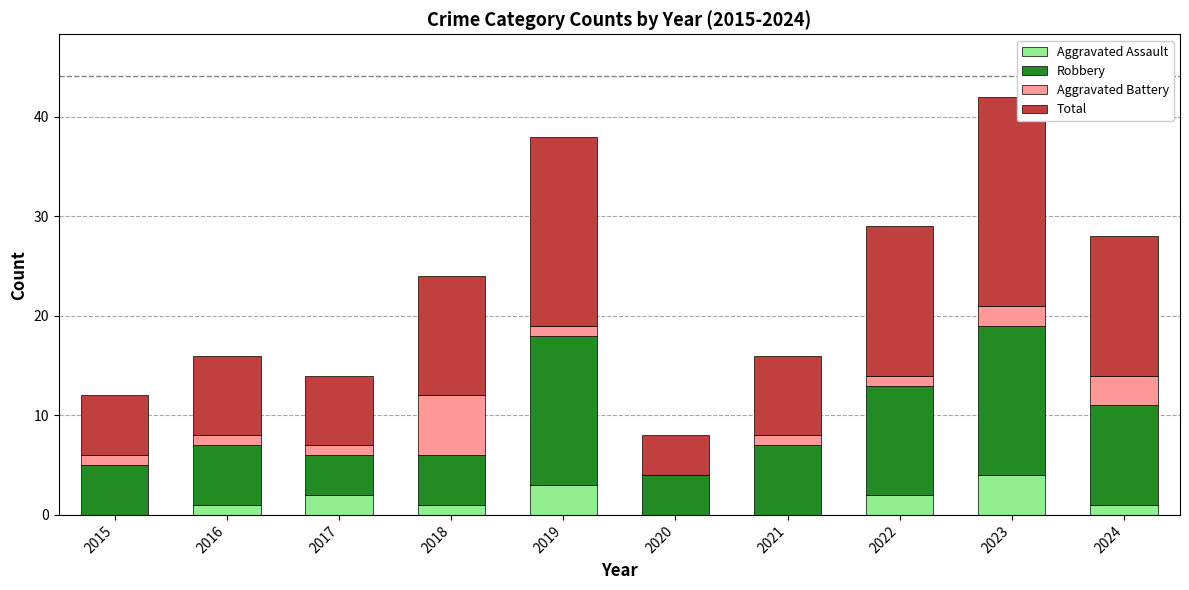

Are the bars horizontal?

No